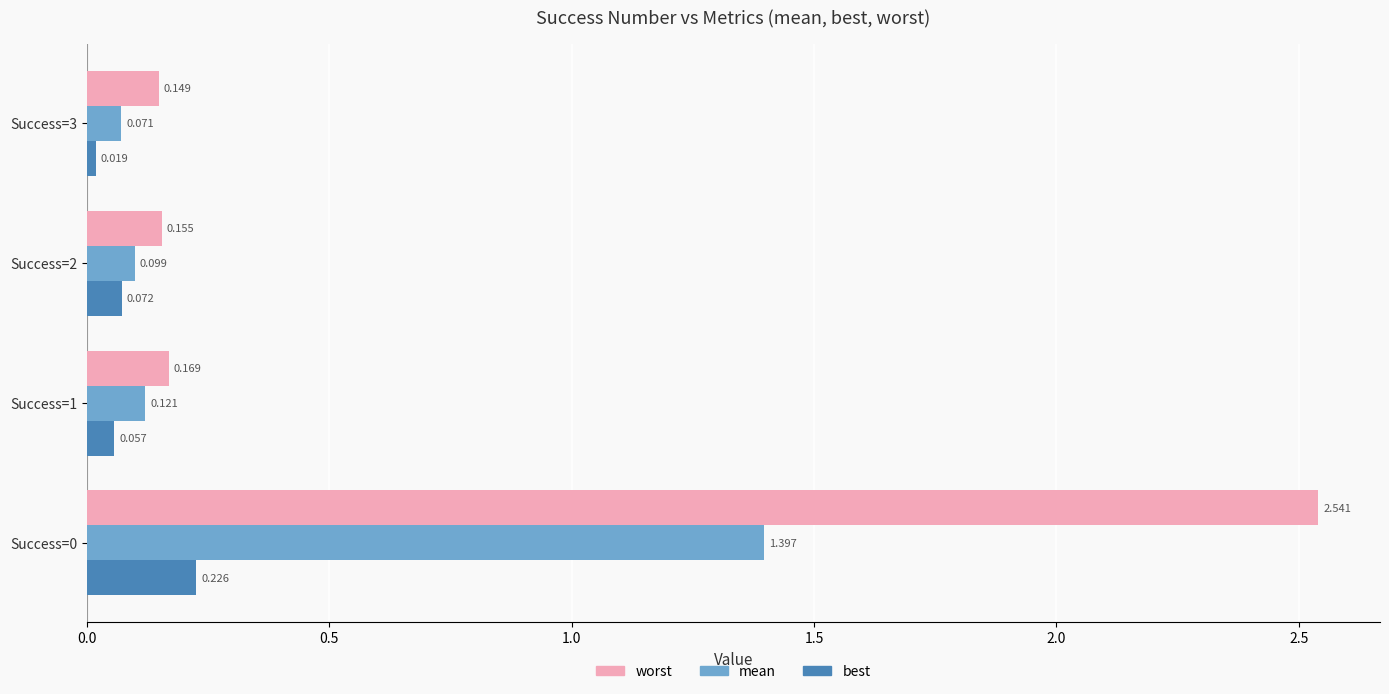

Which series has the largest total across all categories?

worst